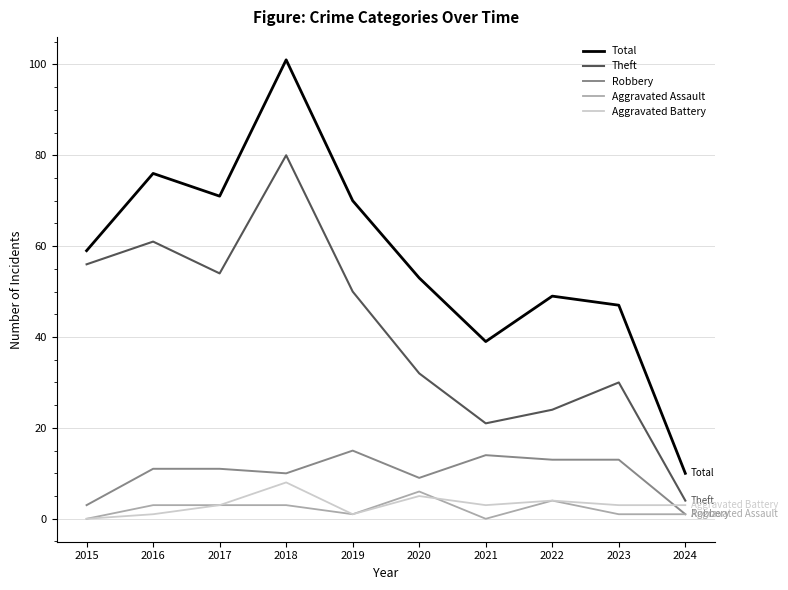

At how many categories does at least one series exceed 37?

9